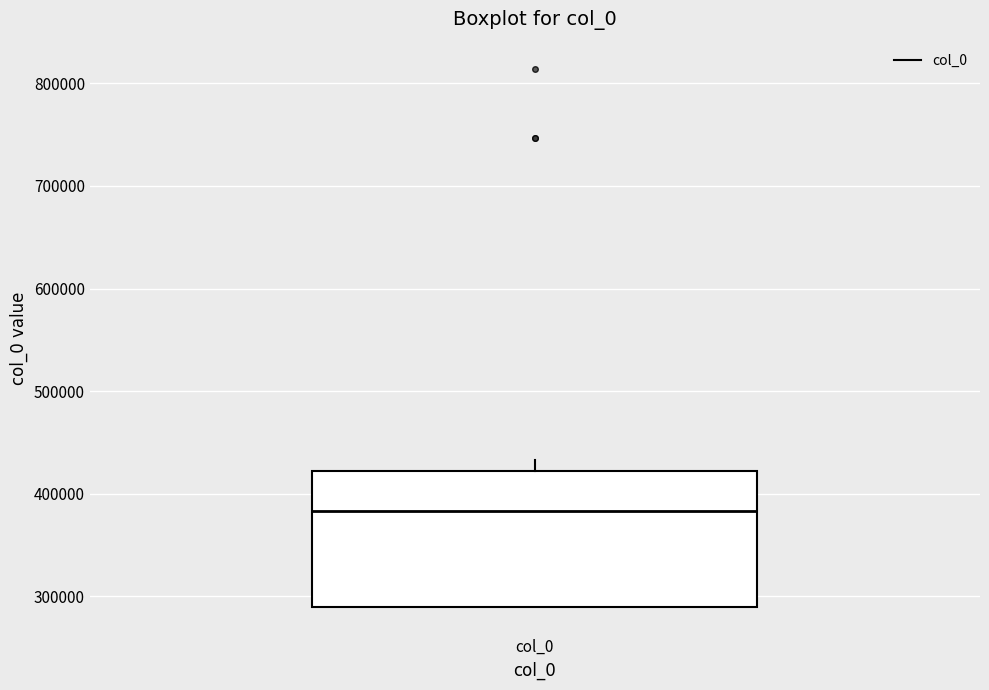

Where does the upper whisker of the box for col_0 end on the y-axis? The values are not printed on the chart, so give them approximately, as read against the axis.

430000